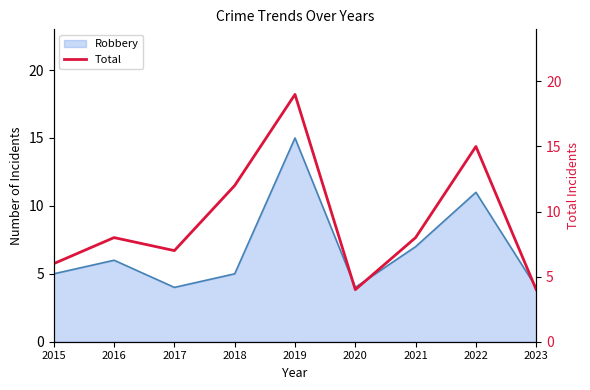

At which label does Robbery reach its peak?

2019